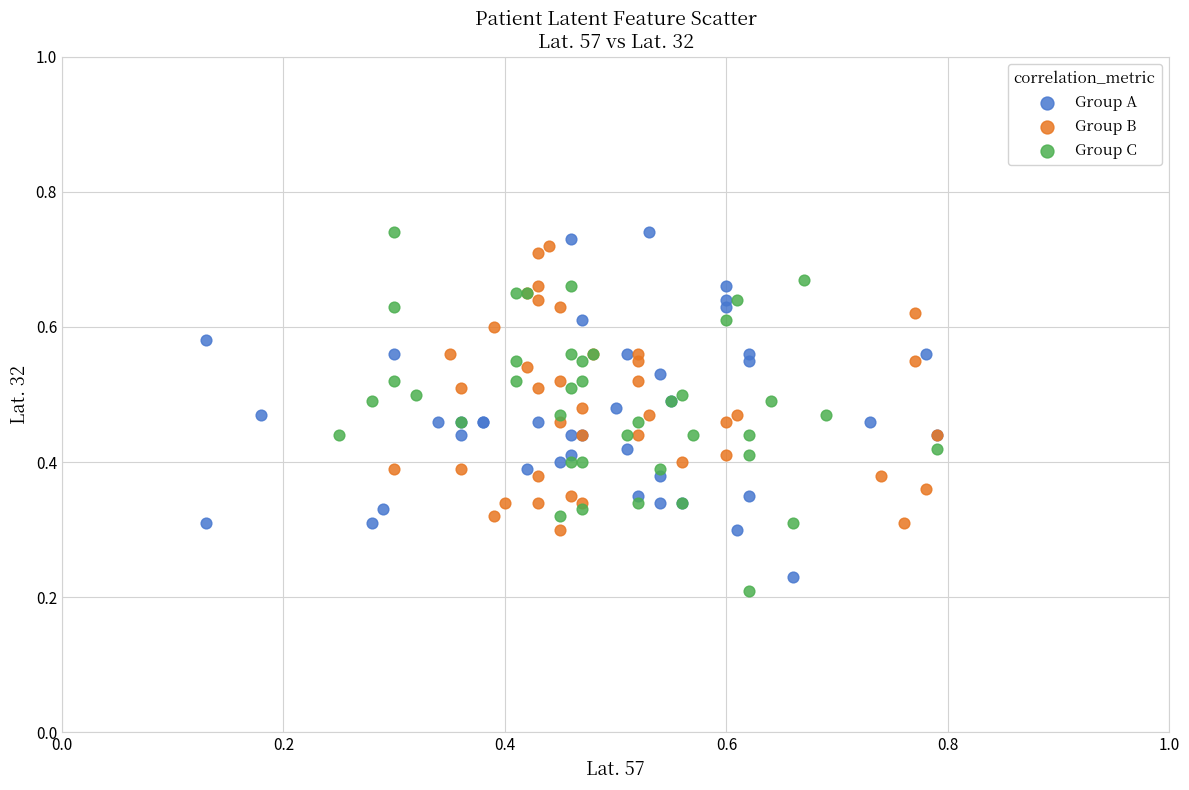

Which series reaches the minimum Y coordinate?

Group C